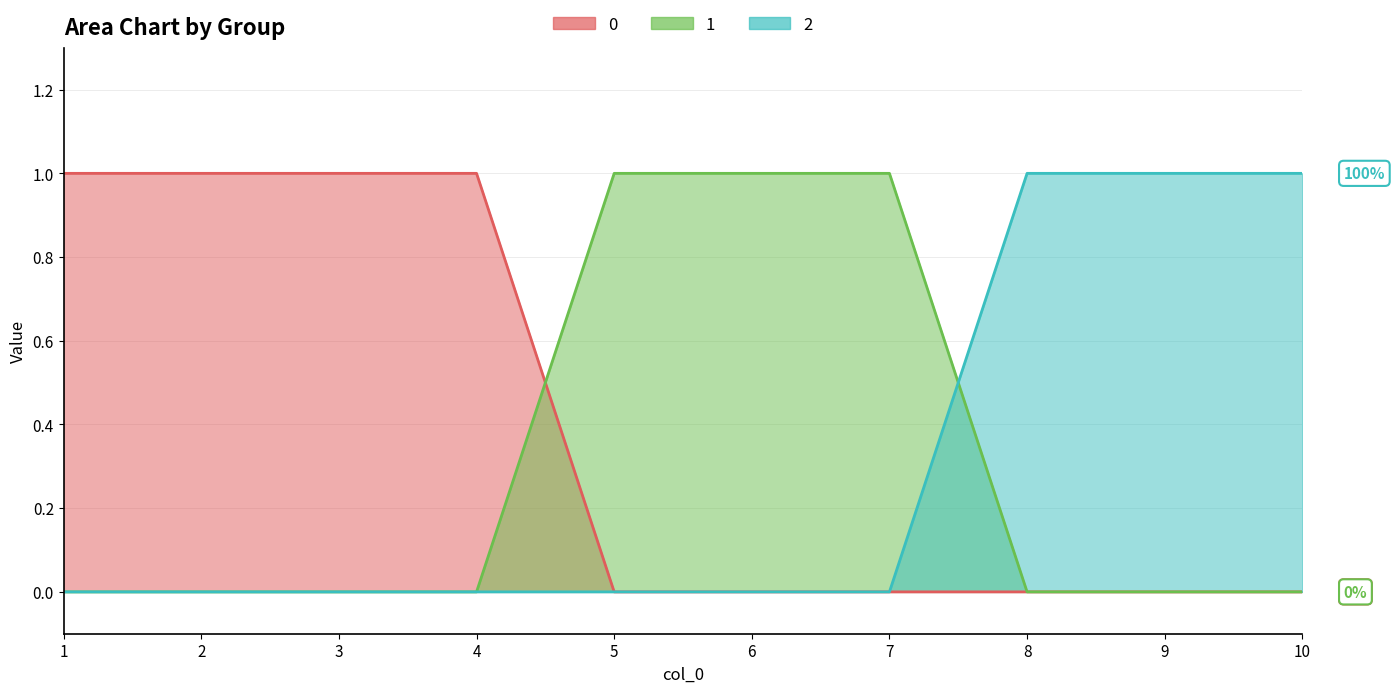

What is the difference between the maximum and minimum values in the 0 series?

1